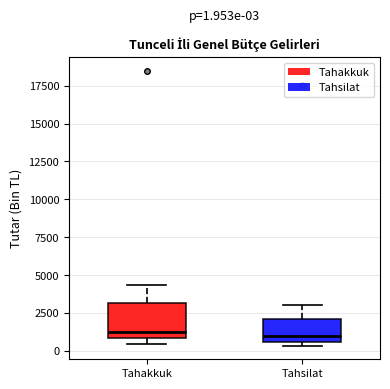

Which box is the tallest, from its lower edge to its upper edge?

Tahakkuk